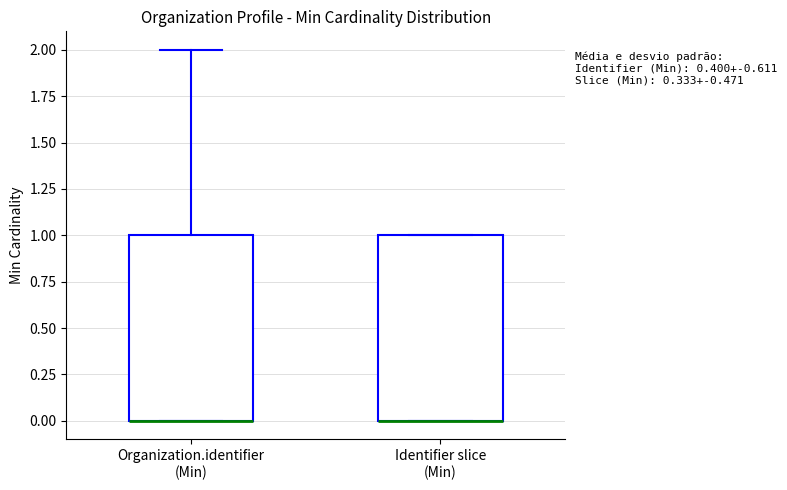

Reading left to right, read every box against the y-axis: the position of its median line, the range the box covers, and the ends of its whiskers. The values are not printed on the chart, so give them approximately, as read against the axis.

Organization.identifier (Min): median 0 (drawn on the box's lower edge), box 0 to 1, whiskers 0 to 2
Identifier slice (Min): median 0 (drawn on the box's lower edge), box 0 to 1, whiskers 0 to 1